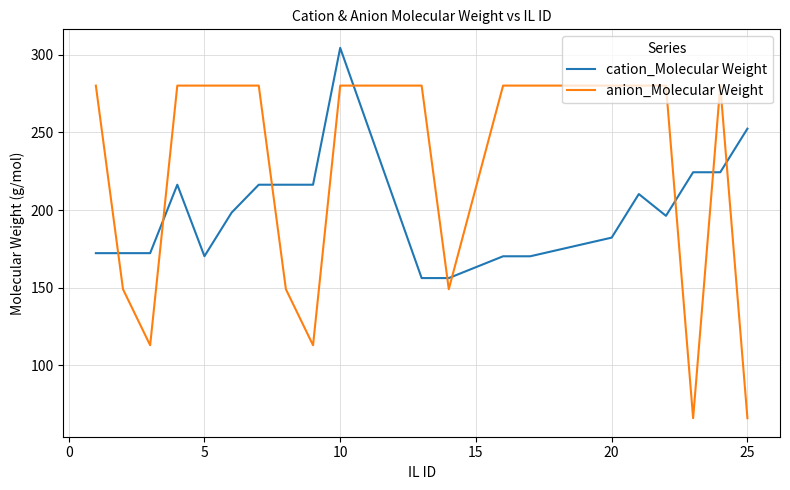

Which series has the largest total across all categories?

anion_Molecular Weight